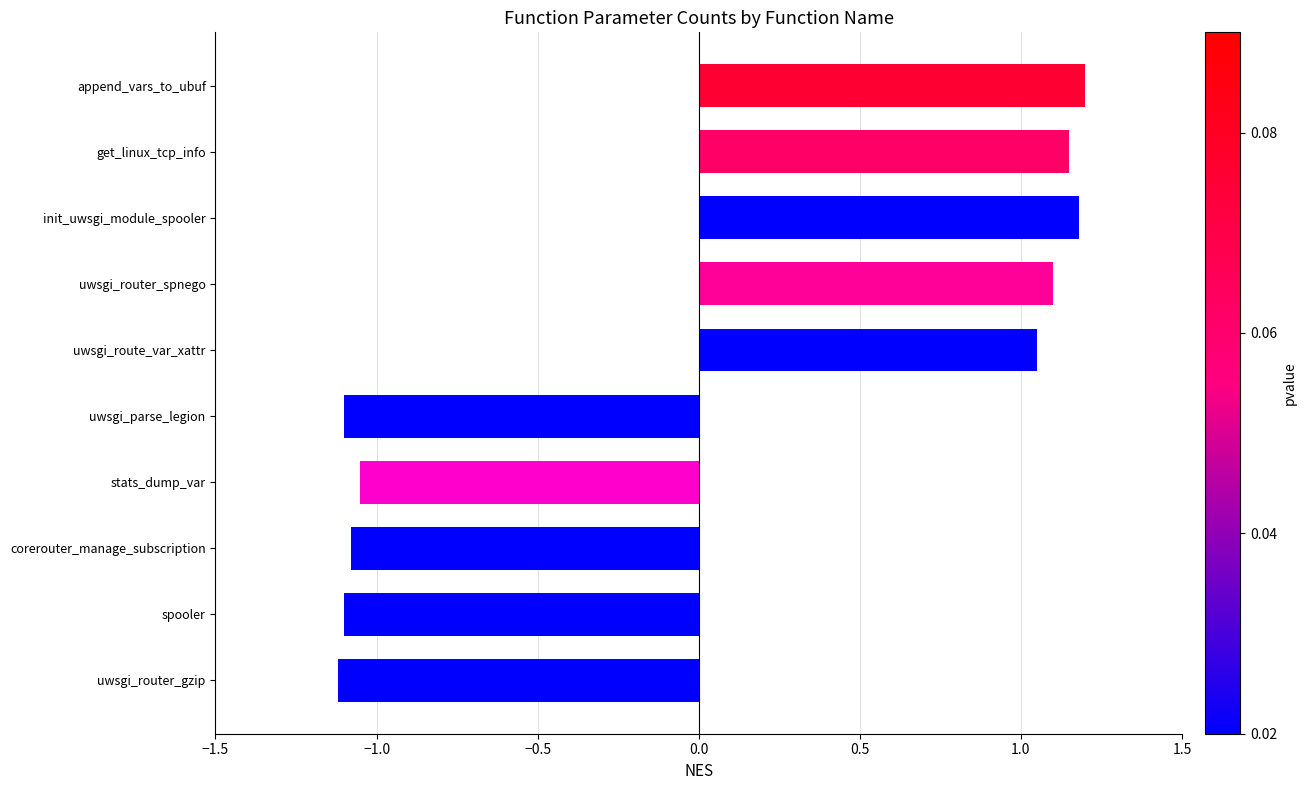

What is the difference between the maximum and minimum values?

2.3